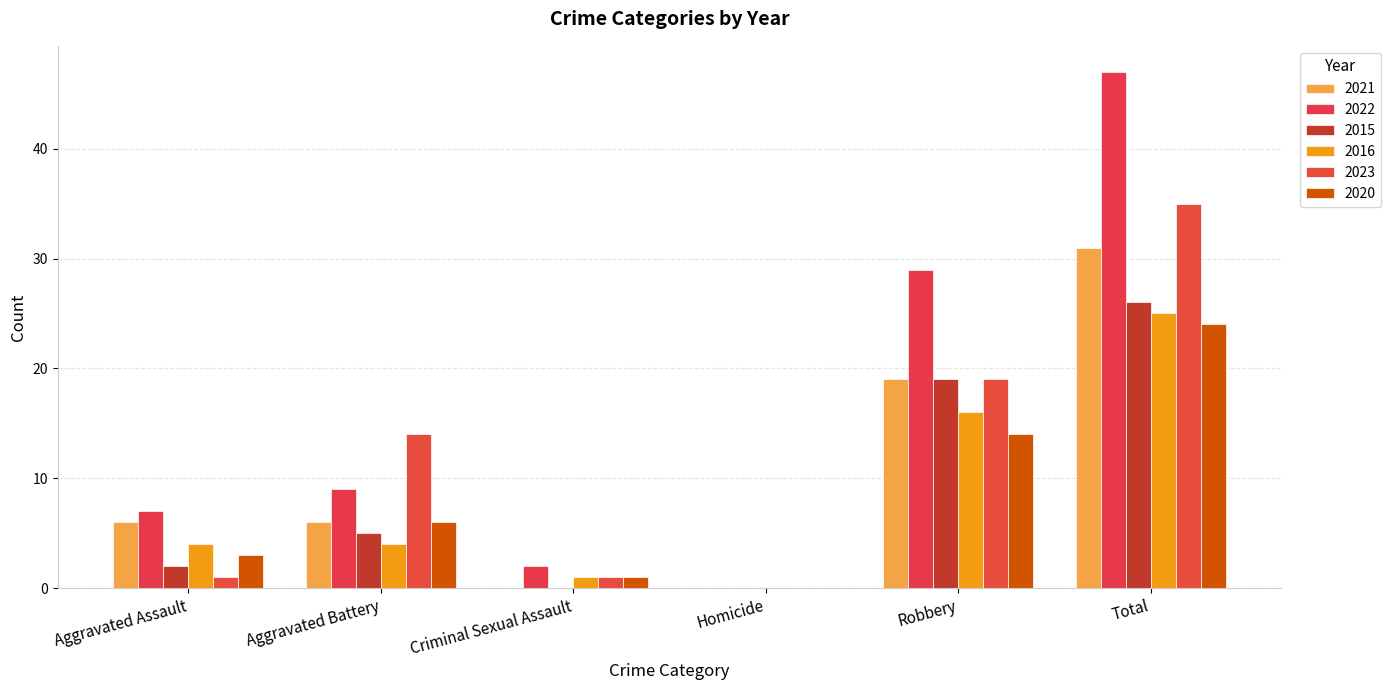

Which series has the largest total across all categories?

2022